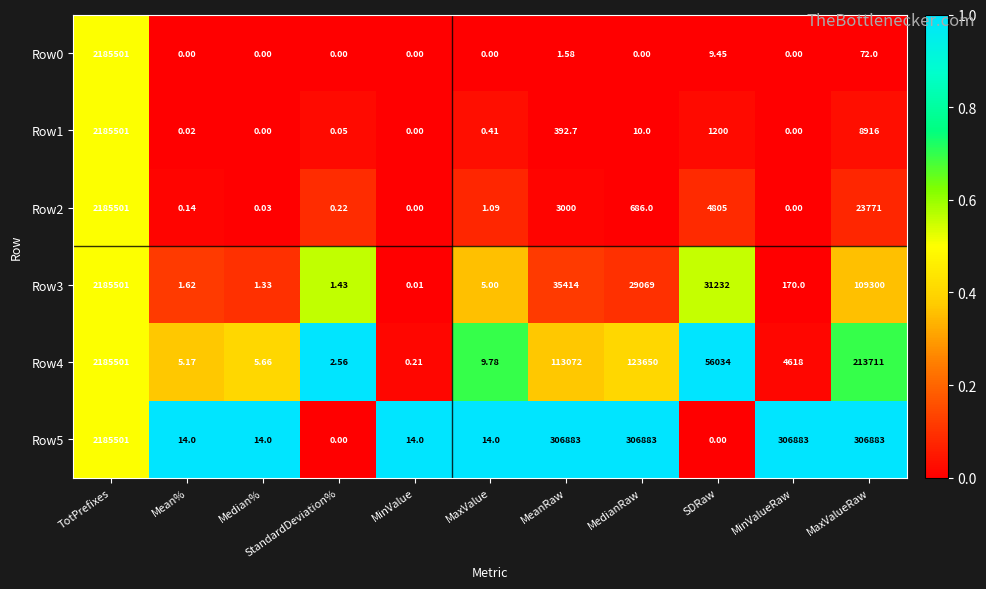

Is the value of Row2 at MaxValue greater than the value of Row3 at MinValueRaw?

No